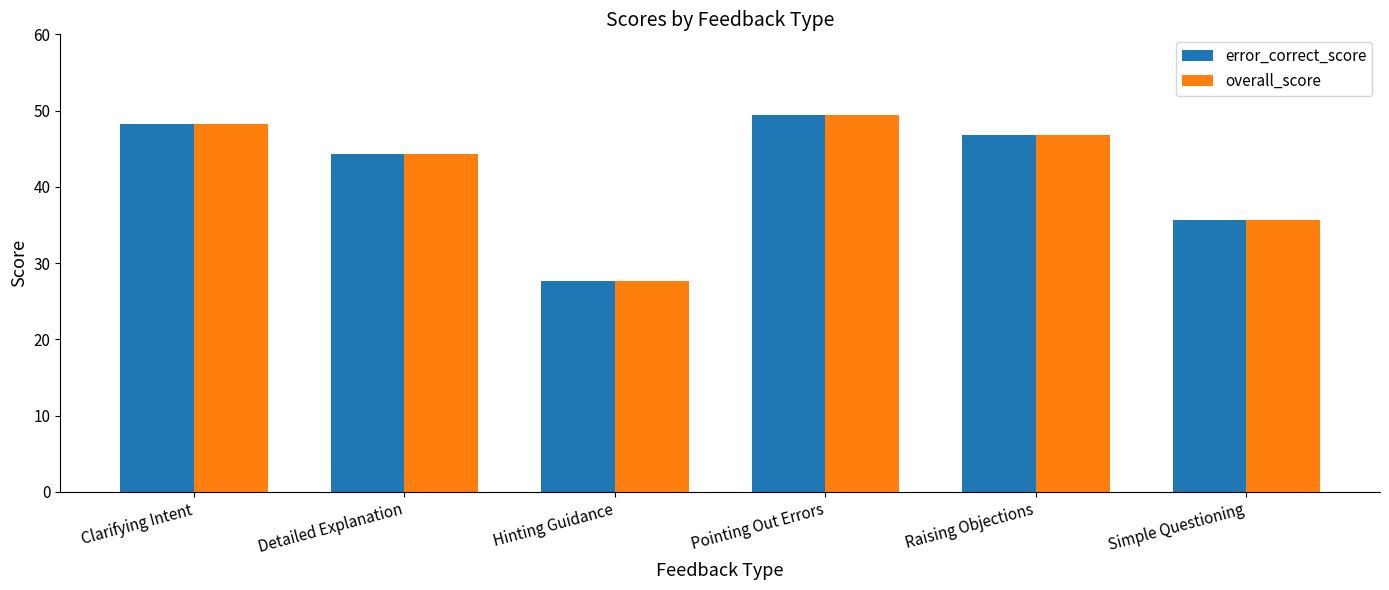

Where is overall_score nearest to the value 38?

Simple Questioning